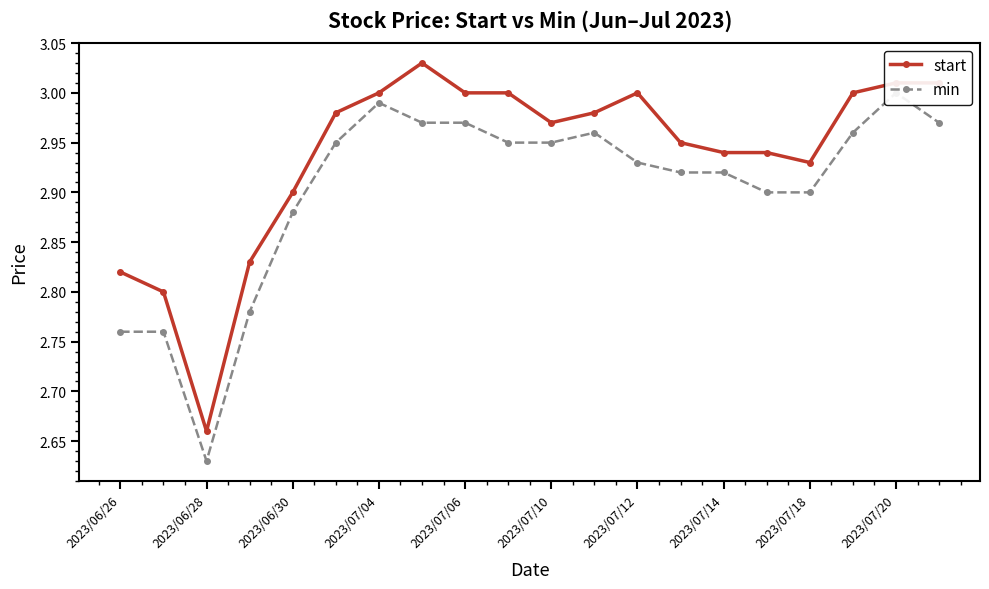

What position from the right is 19?

1